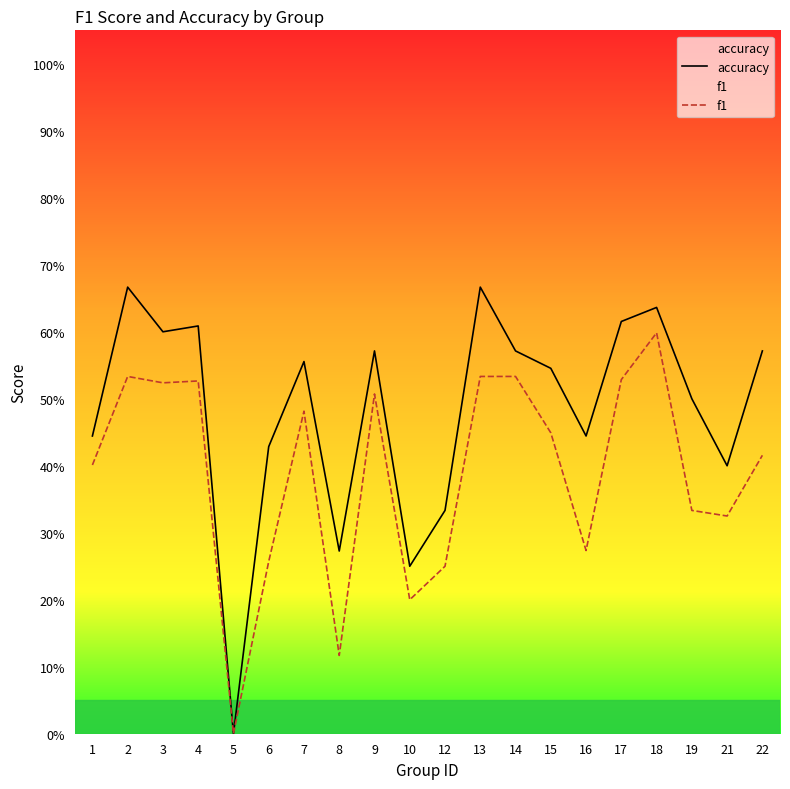

Reading left to right, list all the values displayed in this chart.

accuracy: 0.4	0.7	0.6	0.6	0.0	0.4	0.6	0.3	0.6	0.2	0.3	0.7	0.6	0.5	0.4	0.6	0.6	0.5	0.4	0.6
f1: 0.4	0.5	0.5	0.5	0.0	0.3	0.5	0.1	0.5	0.2	0.2	0.5	0.5	0.4	0.3	0.5	0.6	0.3	0.3	0.4